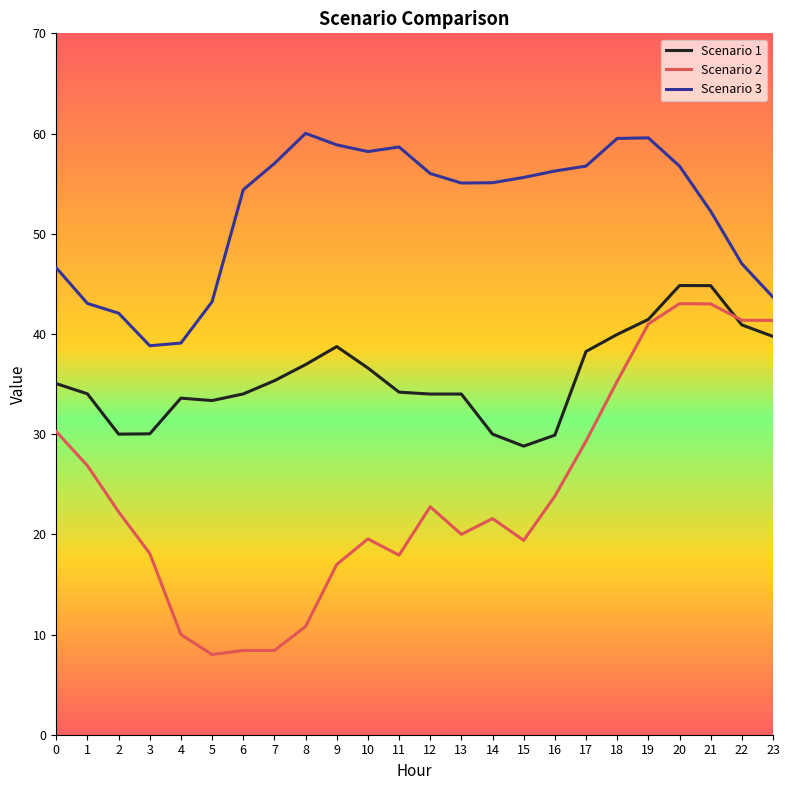

What is the difference between the highest and lowest values at 2?

19.8